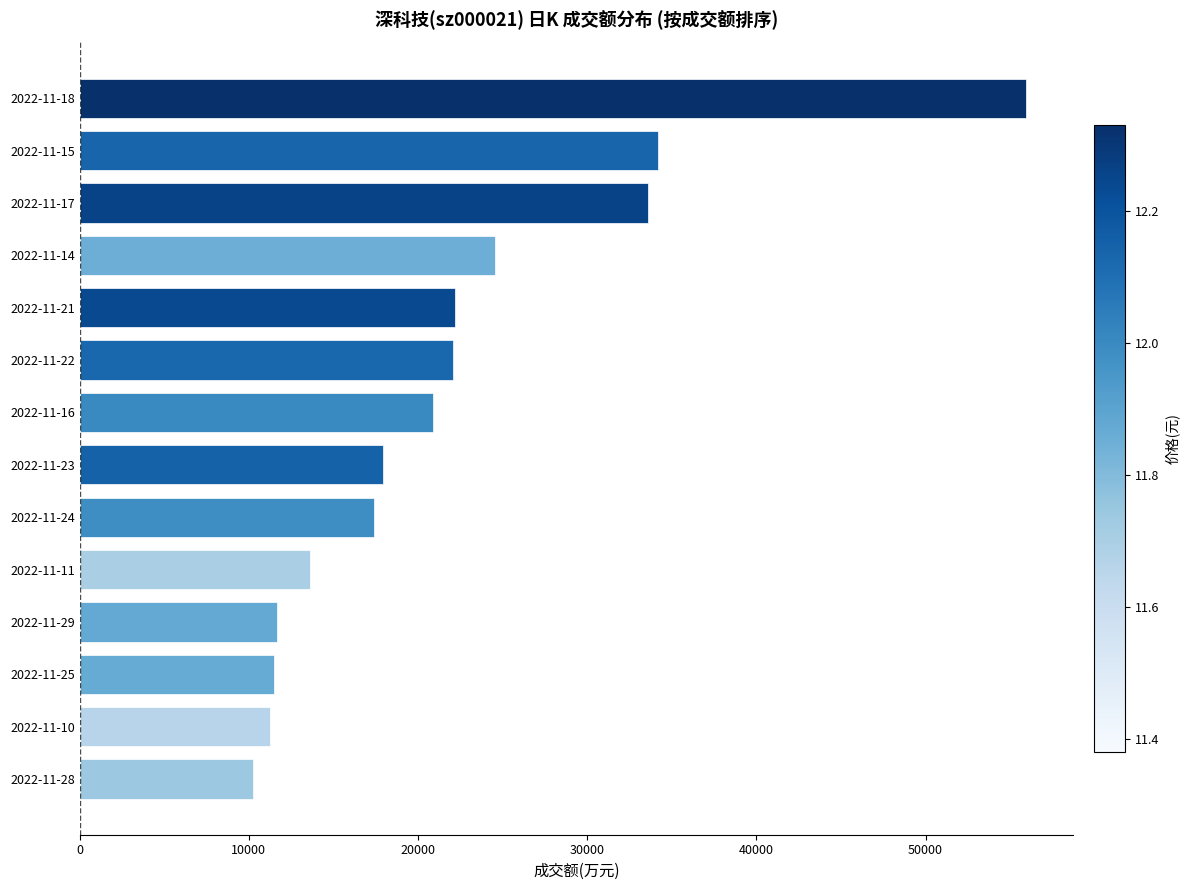

What is the difference between the values at 2022-11-24 and 2022-11-21?

4792